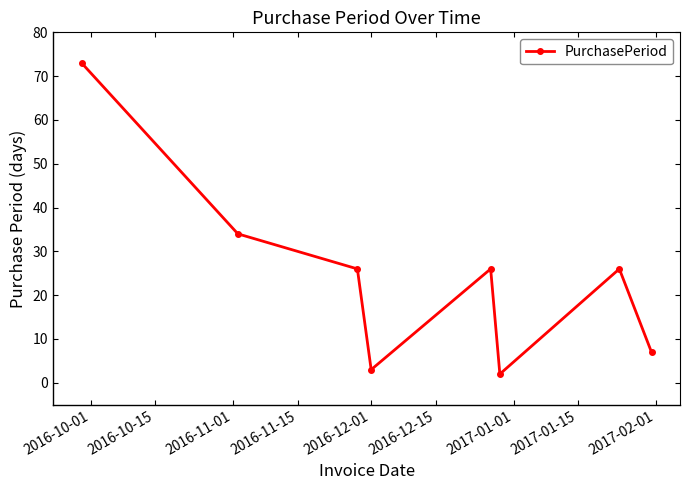

How many points are lower than both their immediate neighbors (excluding endpoints)?

2